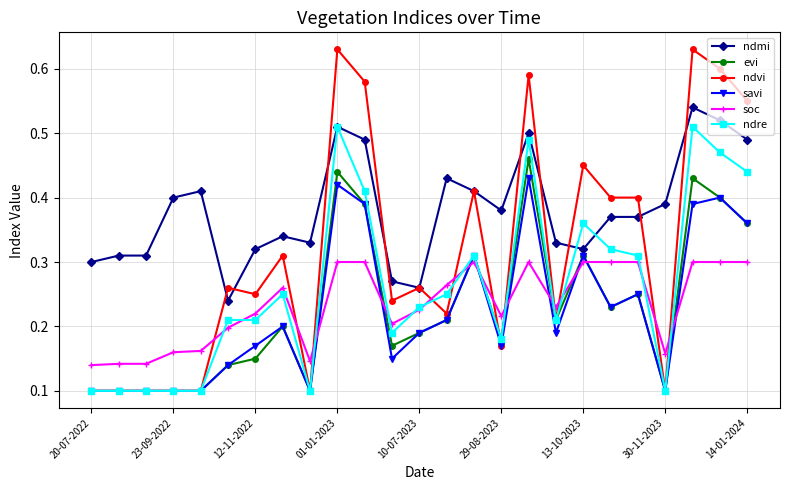

List the series in order of their peak value, lowest first.

soc, savi, evi, ndre, ndmi, ndvi